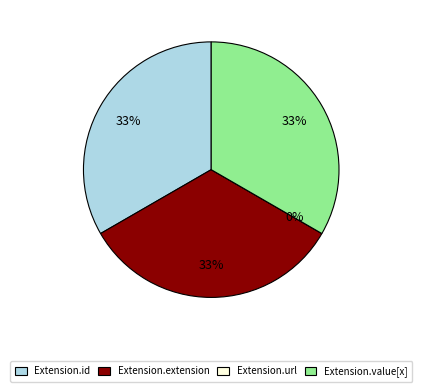

Does Extension.value[x] represent more than half of the total?

No